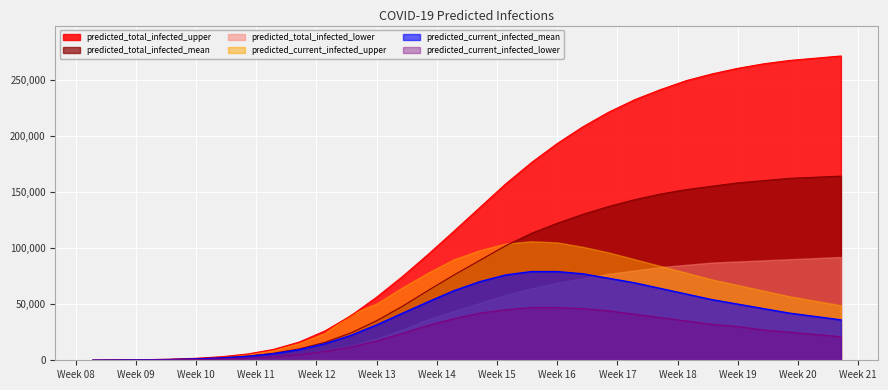

At which label does predicted_total_infected_mean reach its peak?

2020-05-23